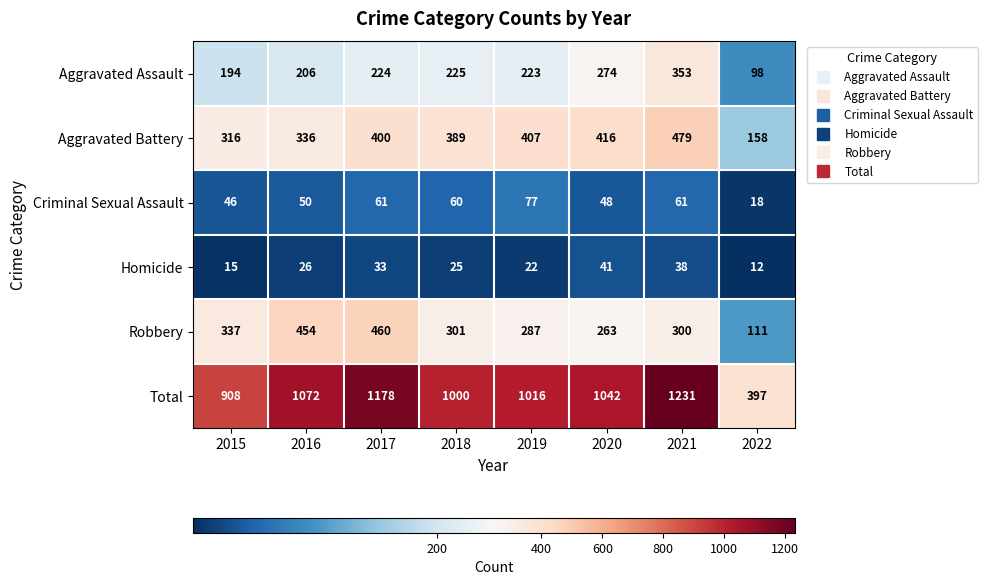

At how many categories does at least one series exceed 856?

7